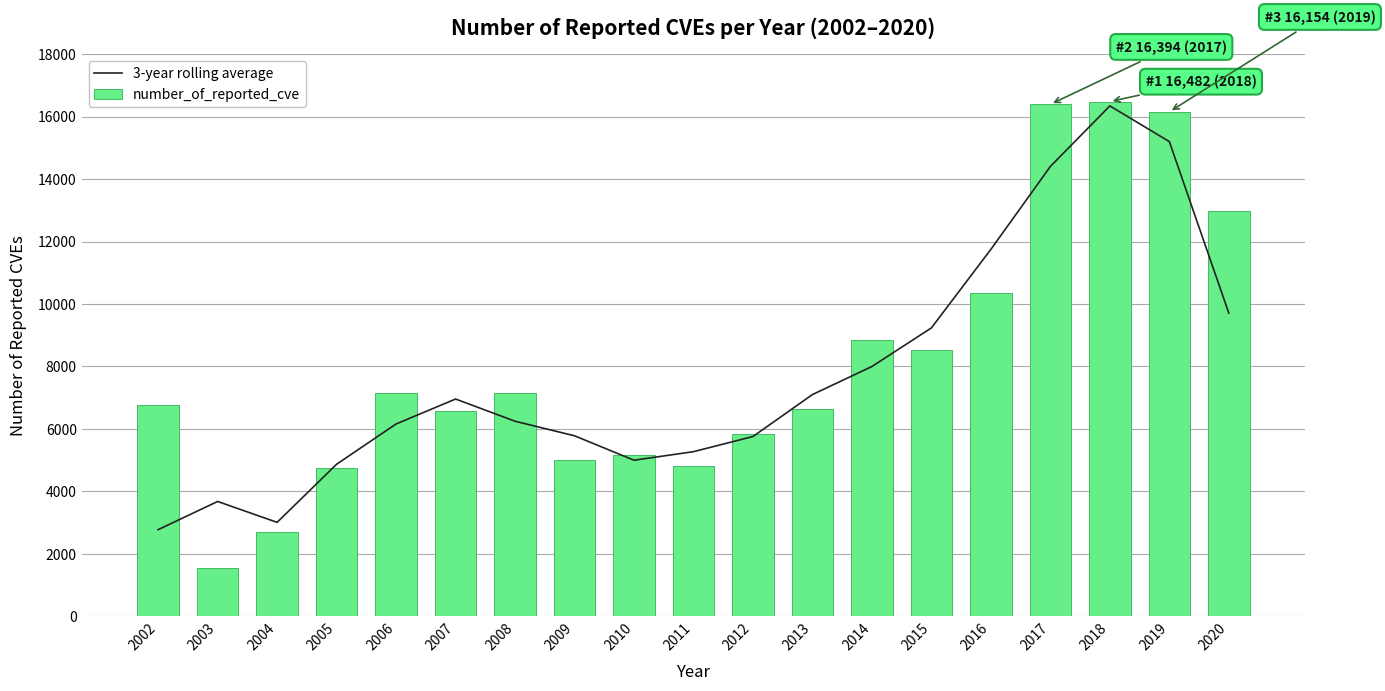

Which series has the largest total across all categories?

number_of_reported_cve